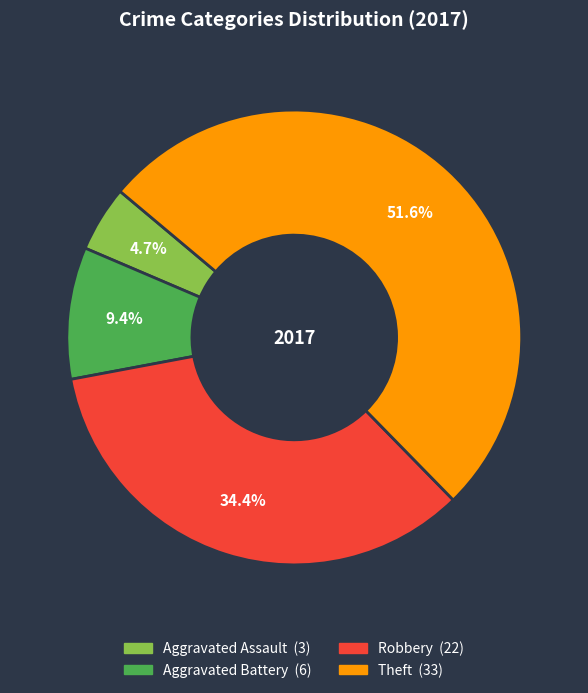

What percentage do Robbery and Aggravated Assault together represent?

39.1%